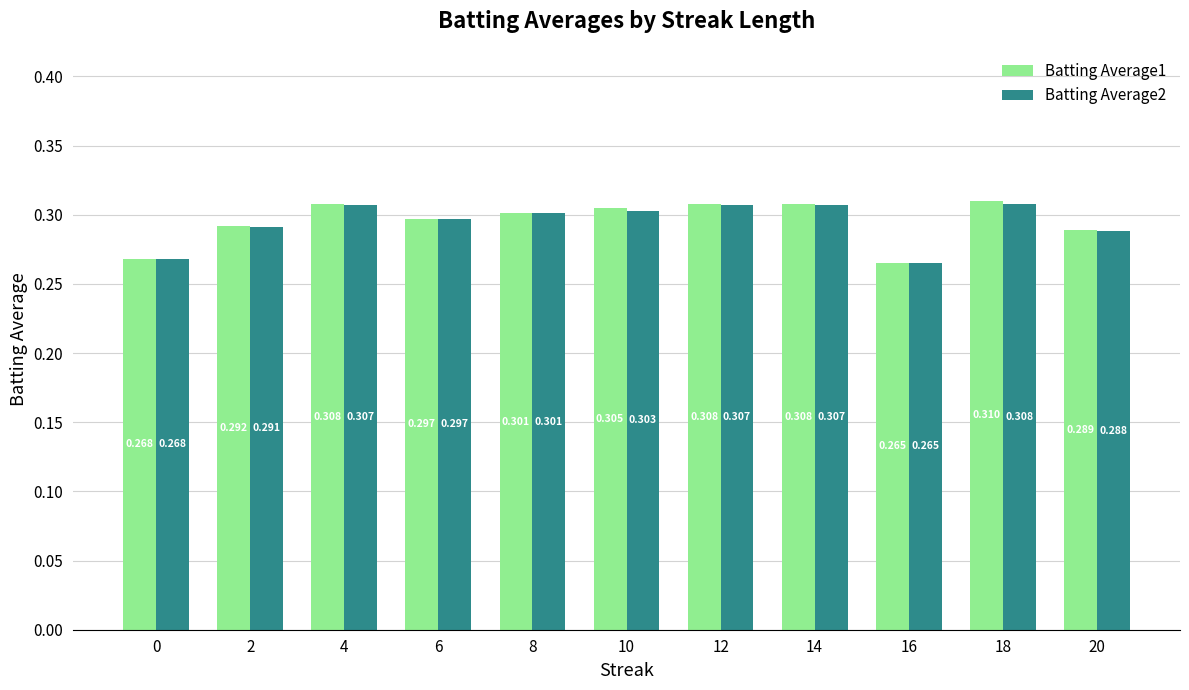

What are all the series names shown in the legend?

Batting Average1, Batting Average2